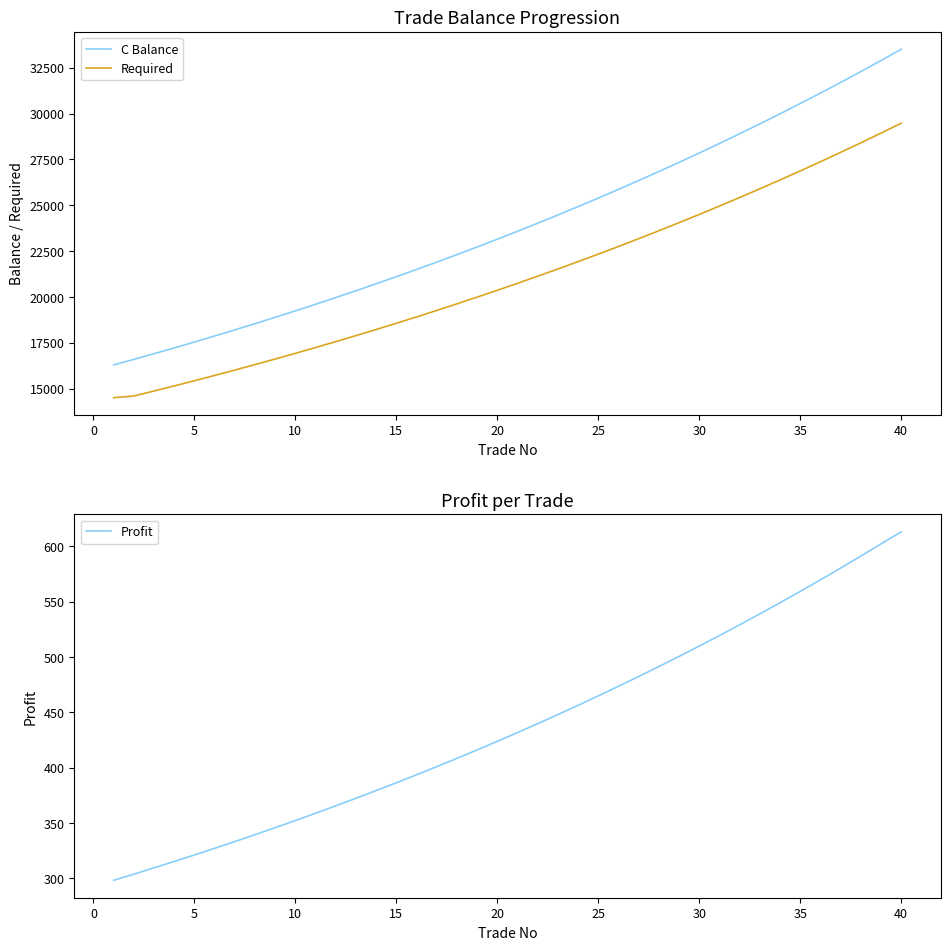

What are all the series names shown in the legend?

C Balance, Required, Profit